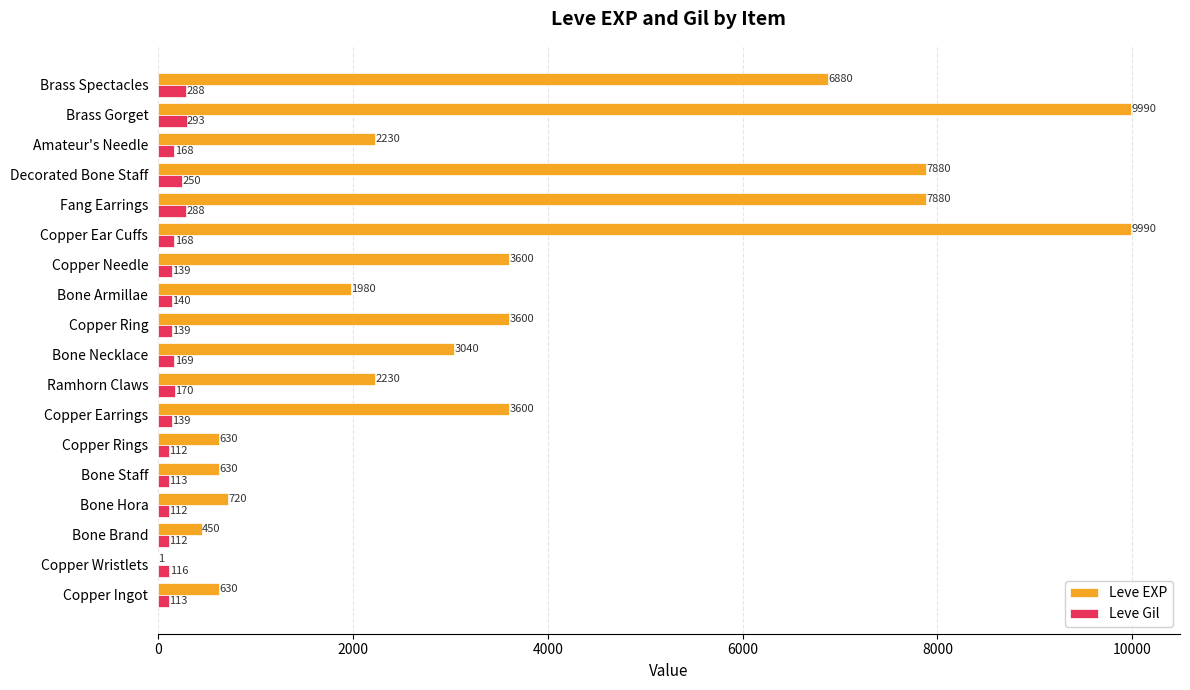

Between Bone Necklace and Copper Ear Cuffs, which series saw the biggest shift?

Leve EXP